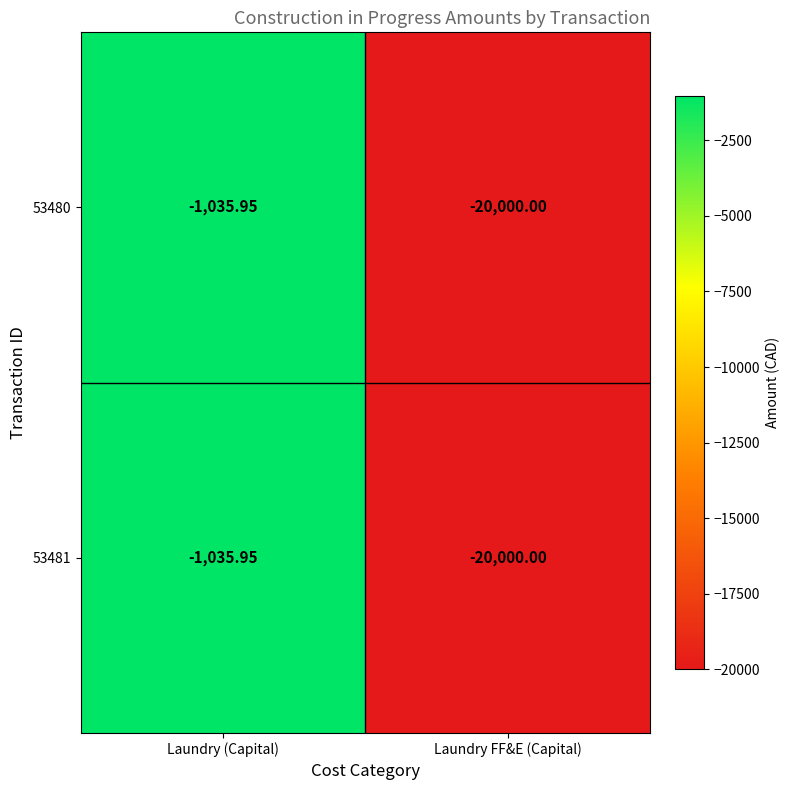

At which category is the sum across all series the highest?

Laundry (Capital)